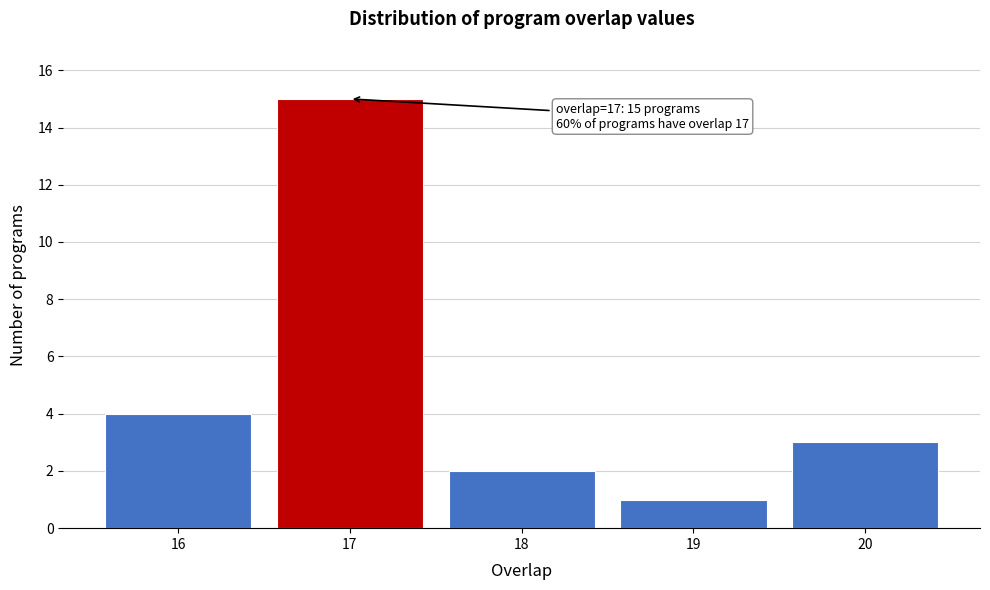

Reading left to right, extract all data points from this chart.

16=4	17=15	18=2	19=1	20=3